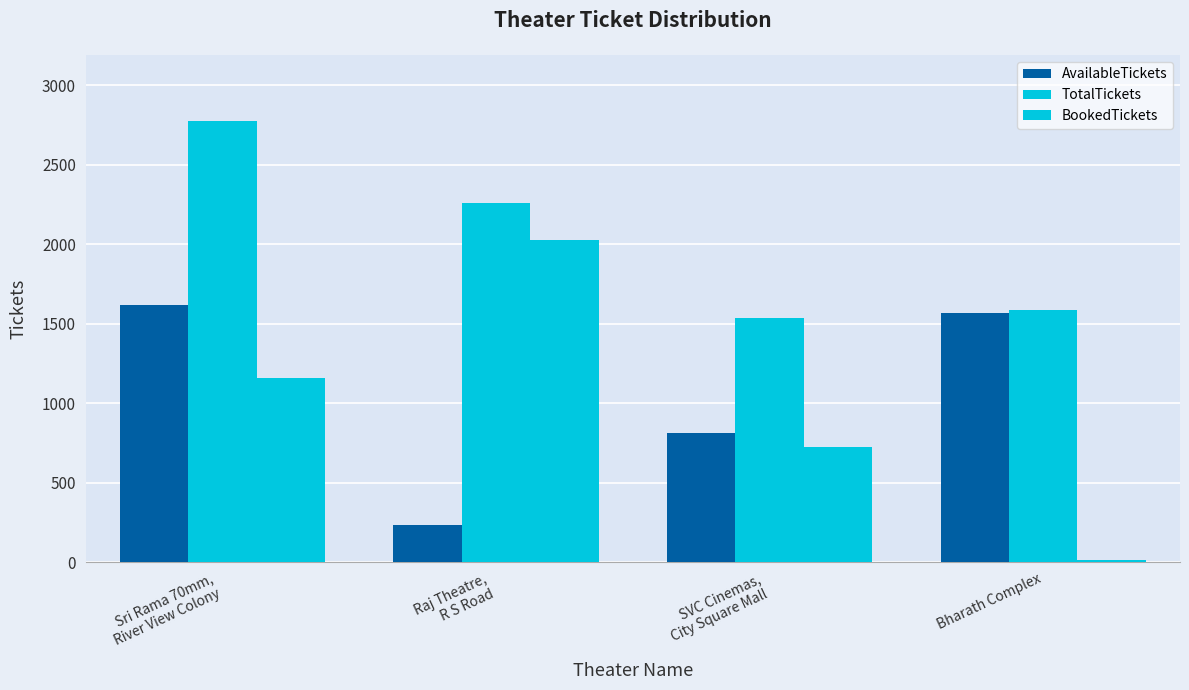

Reading left to right, transcribe all the data shown in this chart.

AvailableTickets: Sri Rama 70mm,
River View Colony=1618	Raj Theatre,
R S Road=235	SVC Cinemas,
City Square Mall=811	Bharath Complex=1570
TotalTickets: Sri Rama 70mm,
River View Colony=2776	Raj Theatre,
R S Road=2260	SVC Cinemas,
City Square Mall=1536	Bharath Complex=1588
BookedTickets: Sri Rama 70mm,
River View Colony=1158	Raj Theatre,
R S Road=2025	SVC Cinemas,
City Square Mall=725	Bharath Complex=18